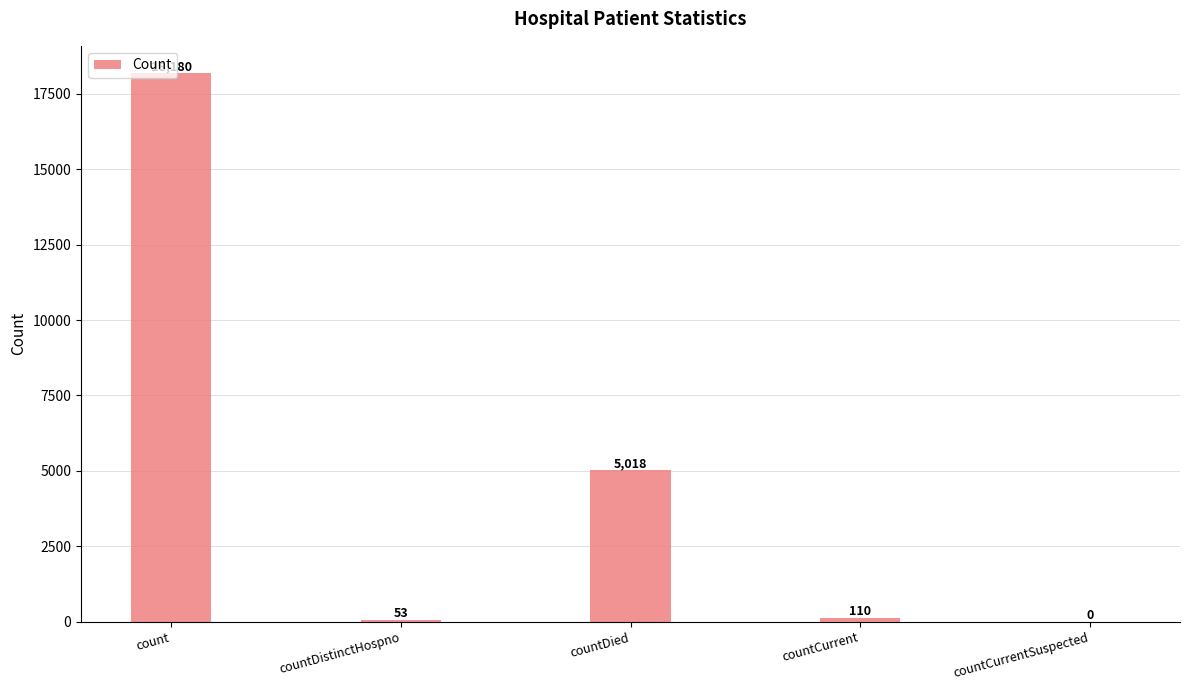

The value at countCurrentSuspected is 0. True or false?

True